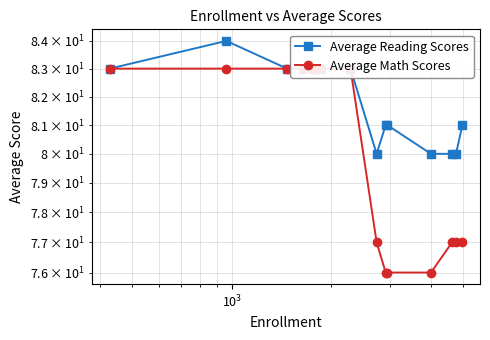

How many distinct data groups are displayed?

2